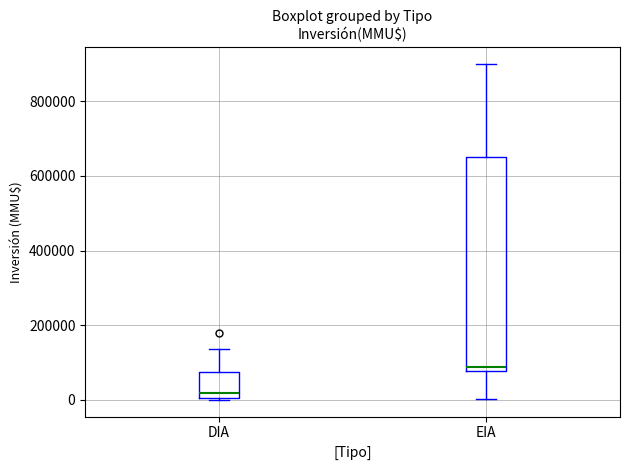

Where is the lower edge of the box for DIA on the y-axis? The values are not printed on the chart, so give them approximately, as read against the axis.

0